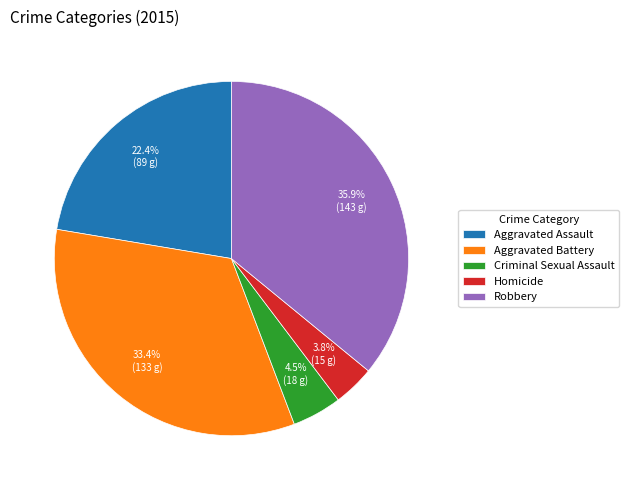

How many slices are in this pie chart?

5